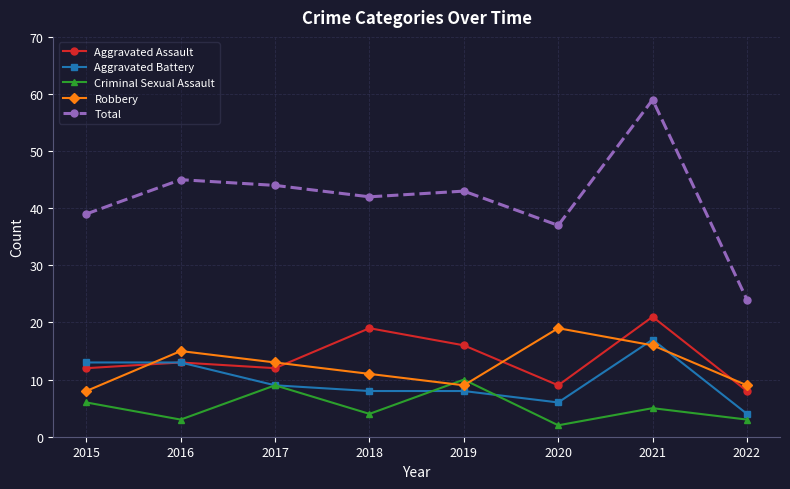

At which category does Aggravated Assault reach its first local peak?

2016